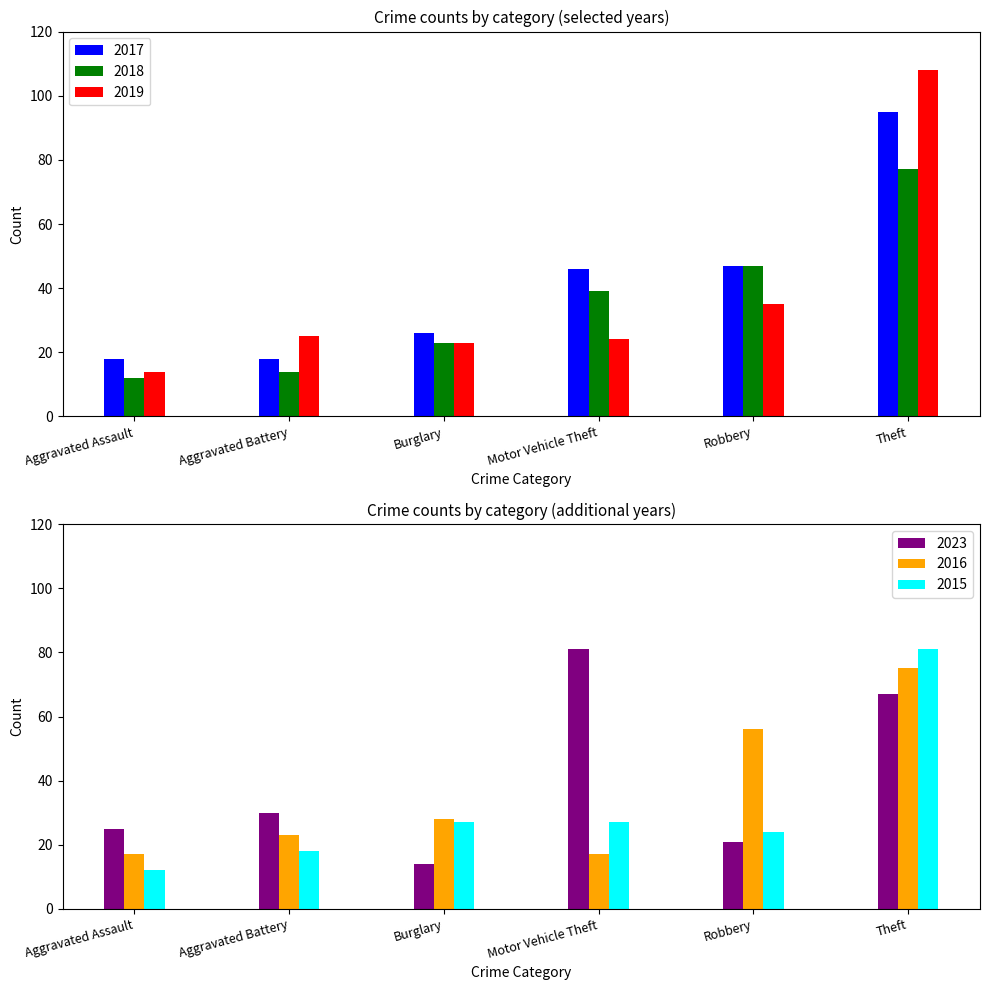

The 2015 series shows 11 at Robbery. True or false?

False